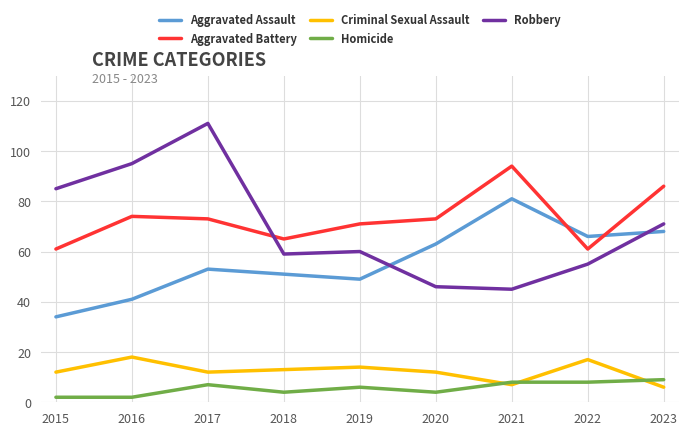

What are all the series names shown in the legend?

Aggravated Assault, Aggravated Battery, Criminal Sexual Assault, Homicide, Robbery